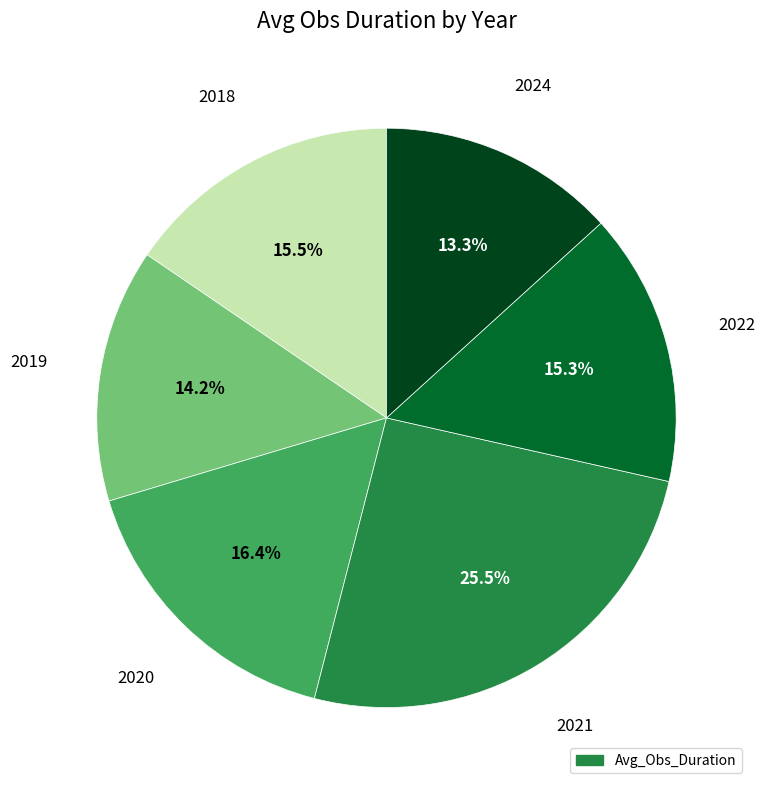

Is there any slice that represents more than half of the pie?

No